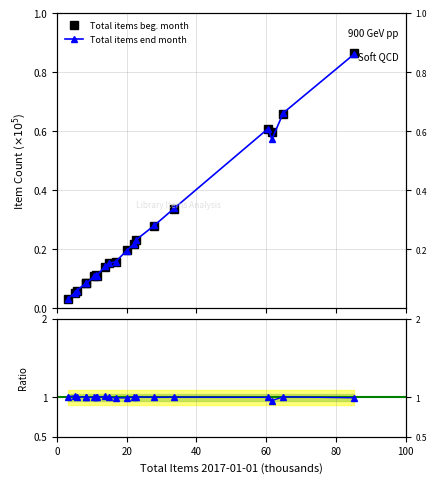

Where is the first local maximum for Ratio end/beg?

20